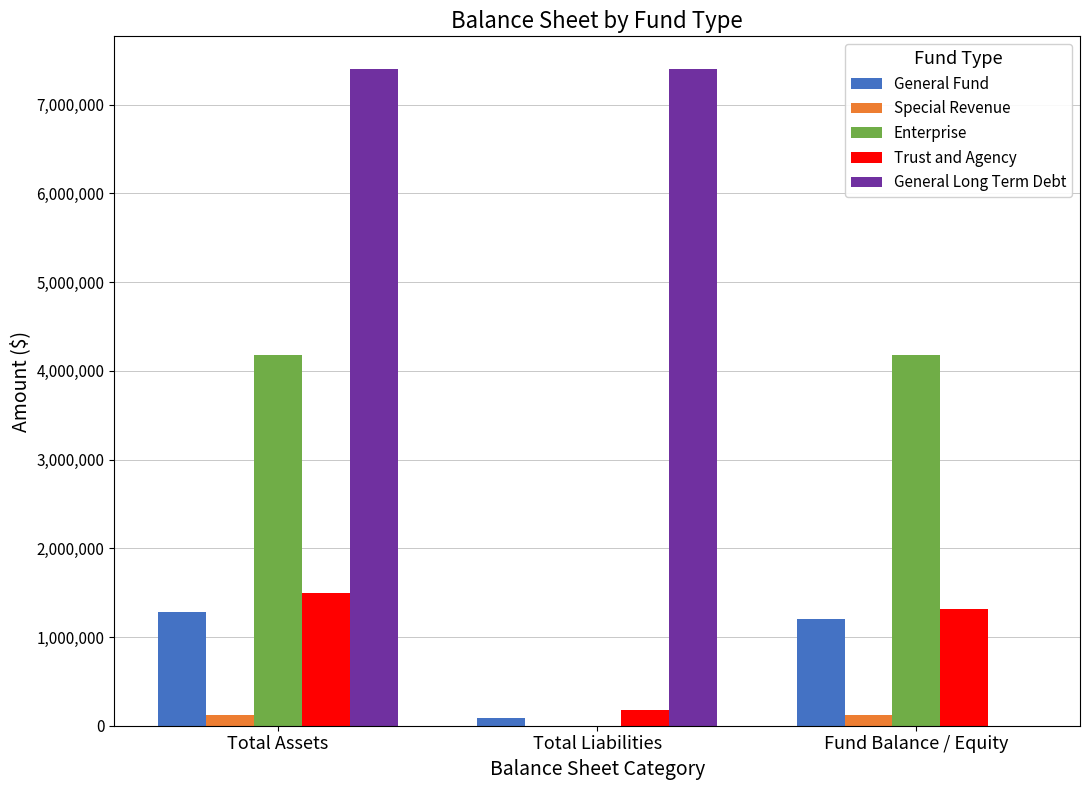

Which series has the largest total across all categories?

General Long Term Debt